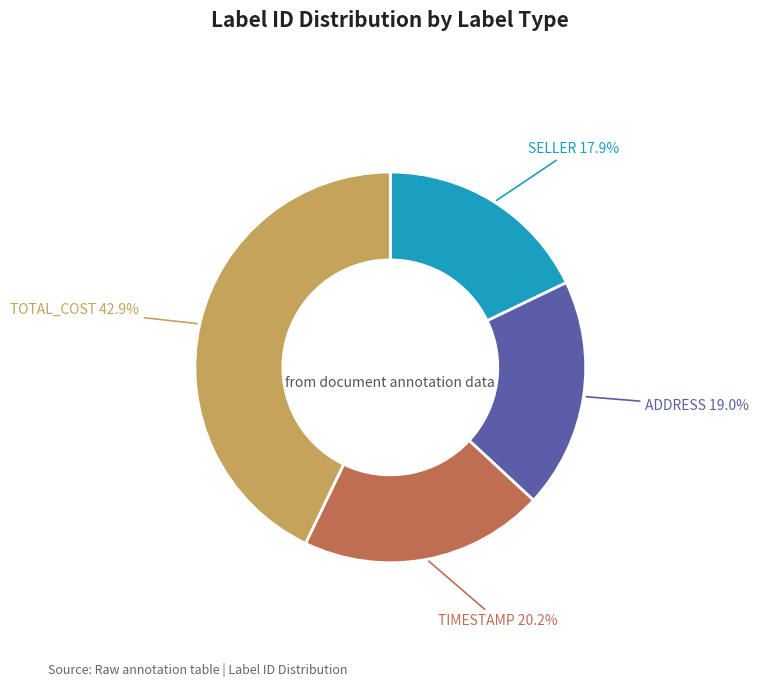

Combined, do TOTAL_COST and SELLER account for over 50%?

Yes